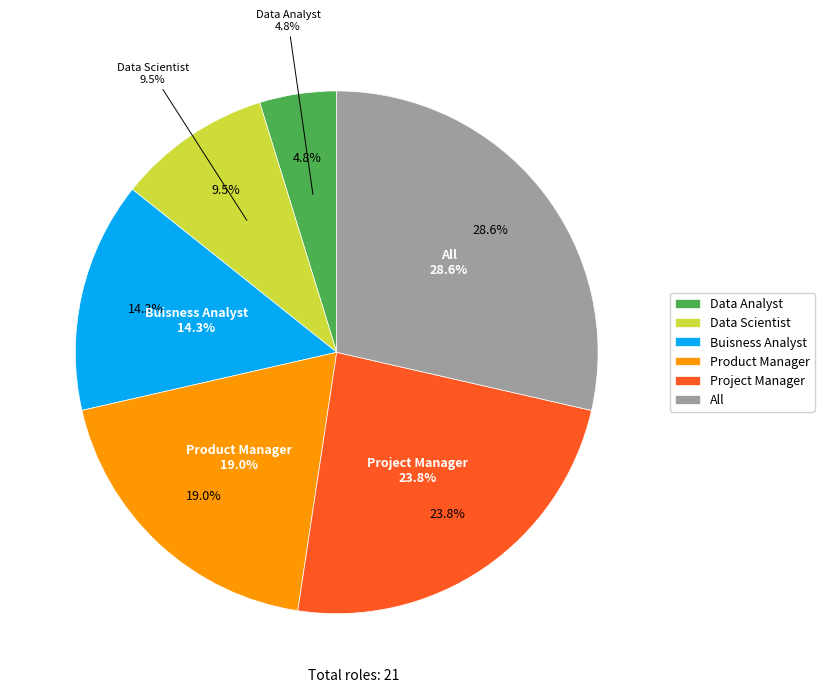

Is there any slice that represents more than half of the pie?

No